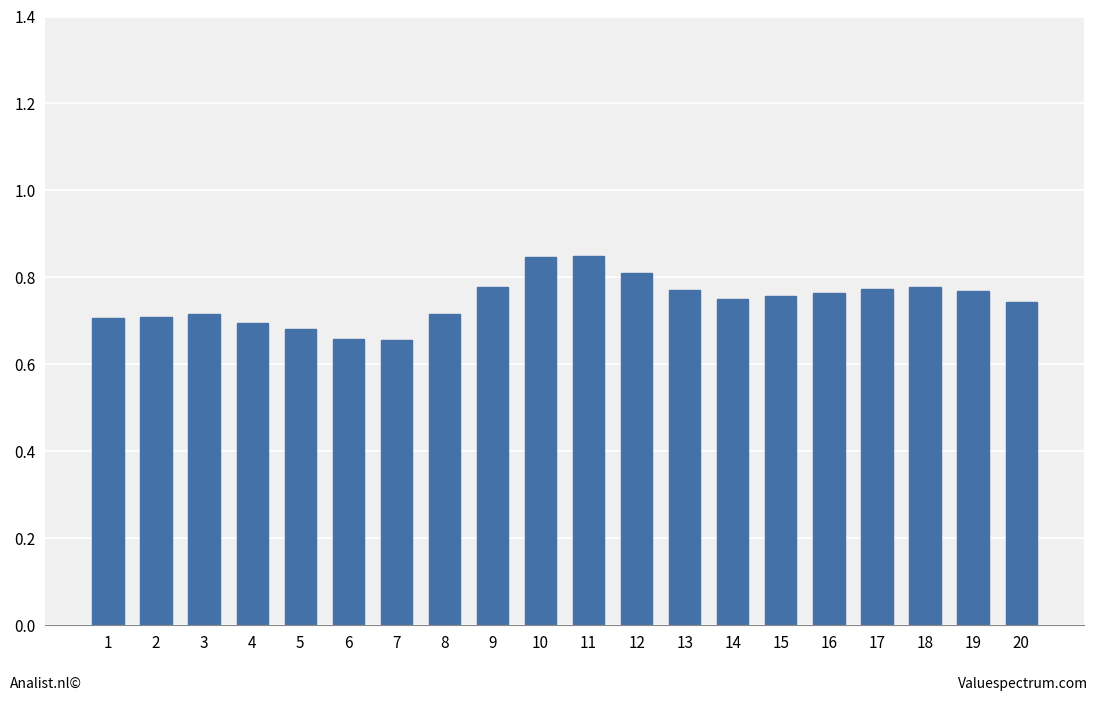

How many values are between 0 and 1?

20